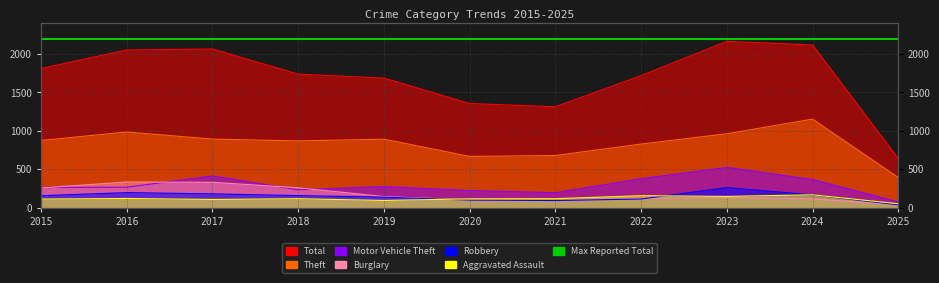

Which has a higher value, 2020 or 2017?

2017